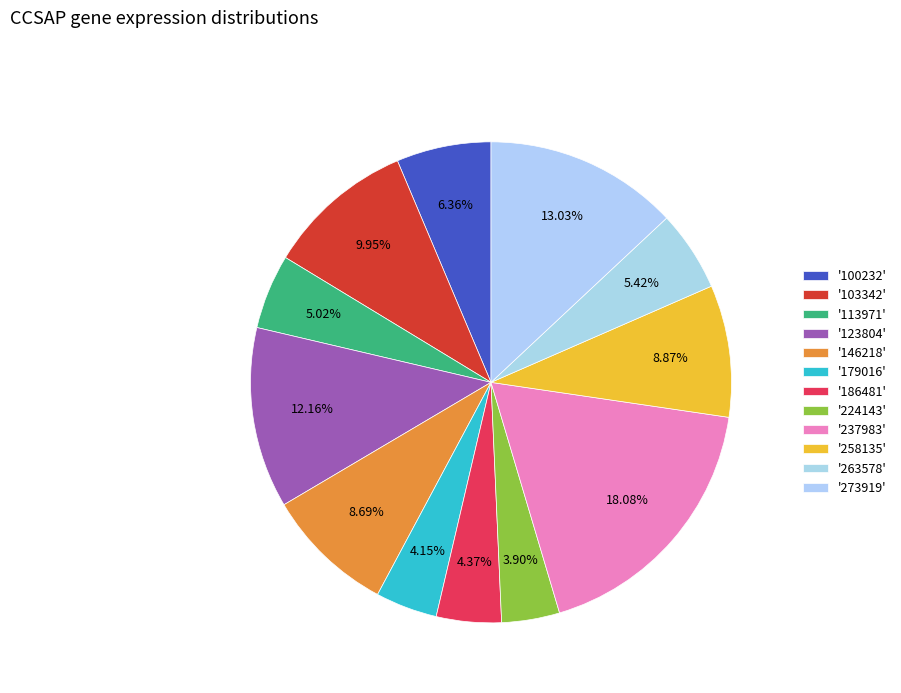

To the nearest percent, what is the average slice percentage?

8%